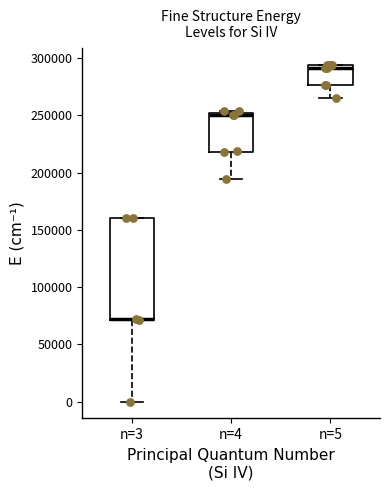

Which box is the tallest, from its lower edge to its upper edge?

n=3